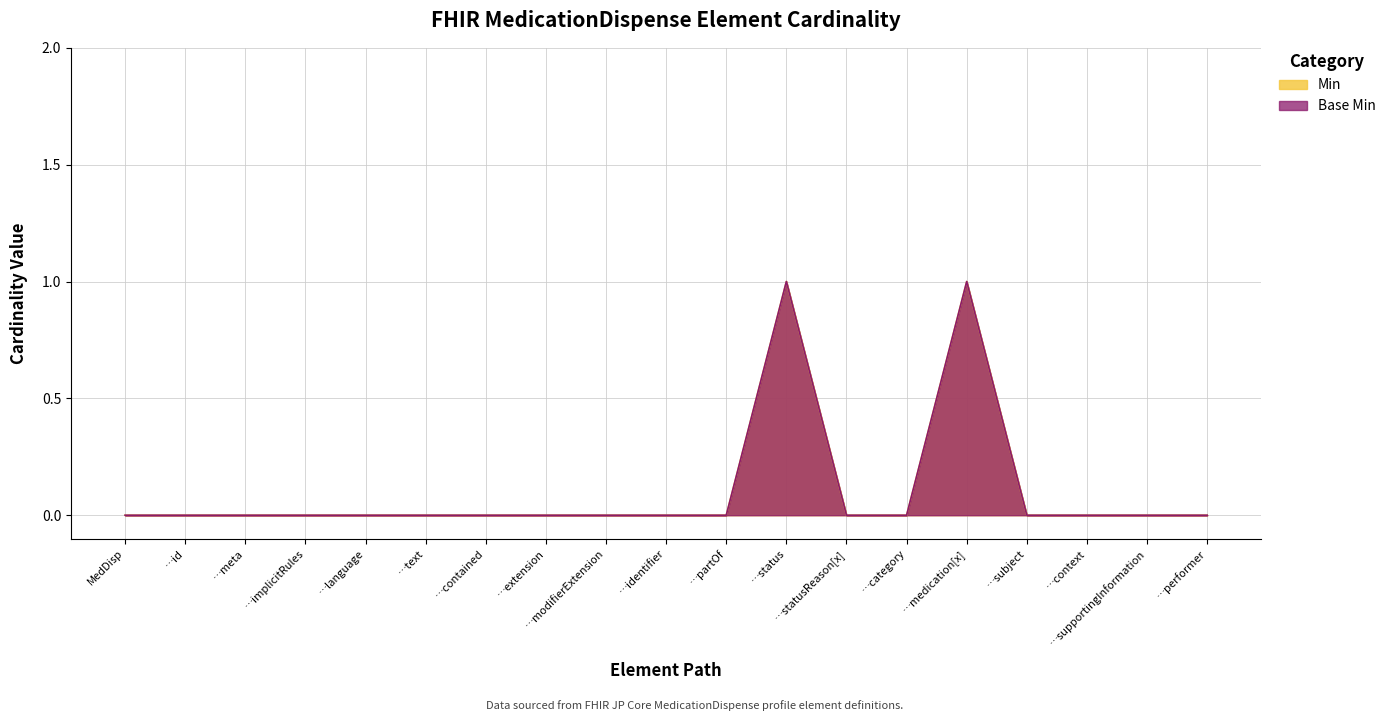

How many lines are shown in the chart?

2